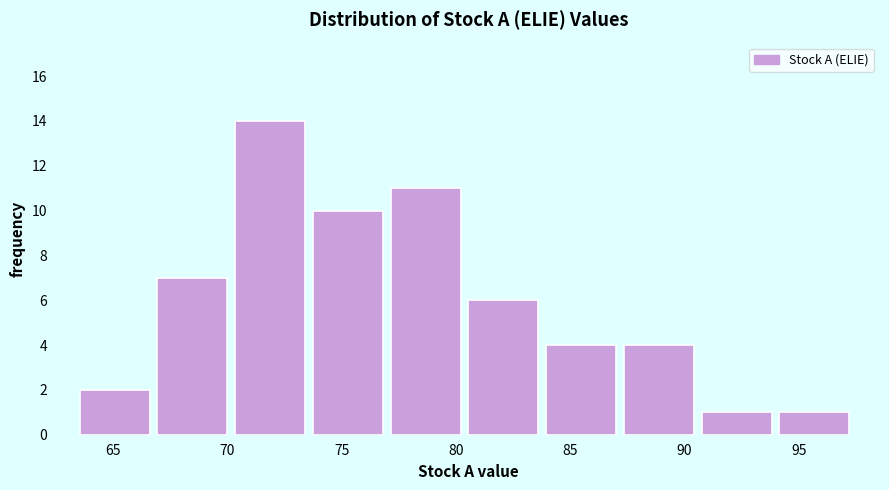

How tall is the bar that spans 90.5 to 94.0 on the x-axis? Neither the bar edges nor the heights are printed on the chart, so give them approximately, as read against the axes.

1